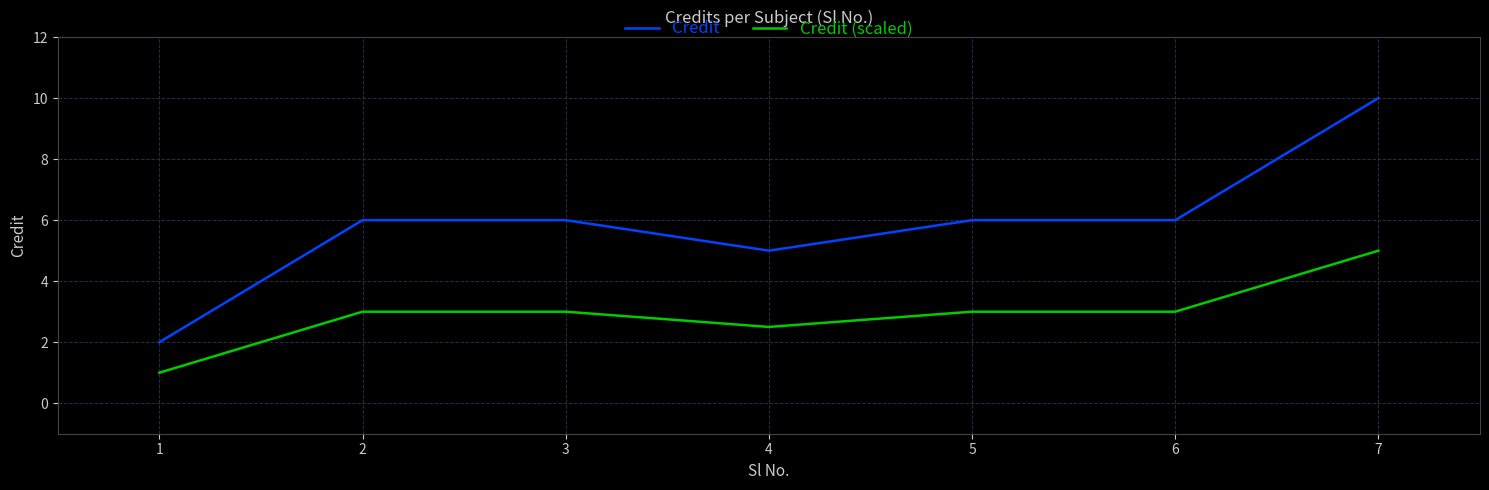

Rank the series at 2 from lowest to highest value.

Credit (scaled), Credit